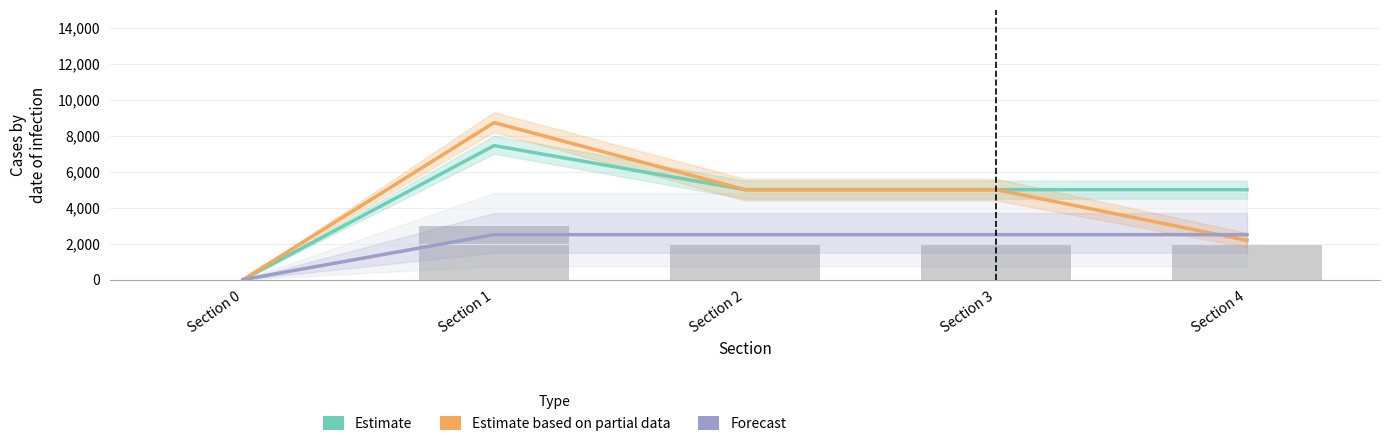

At which category is the sum across all series the highest?

Section 1